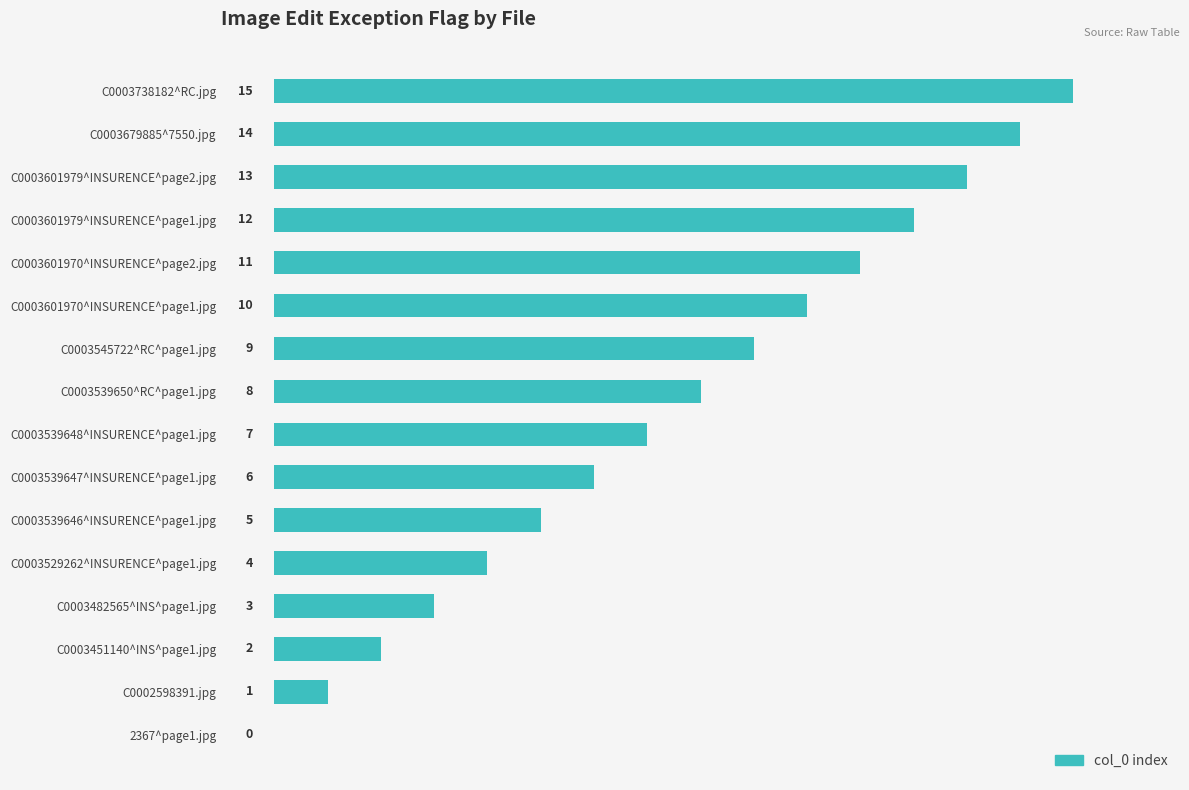

Which category has the highest value across all series?

C0003738182^RC.jpg